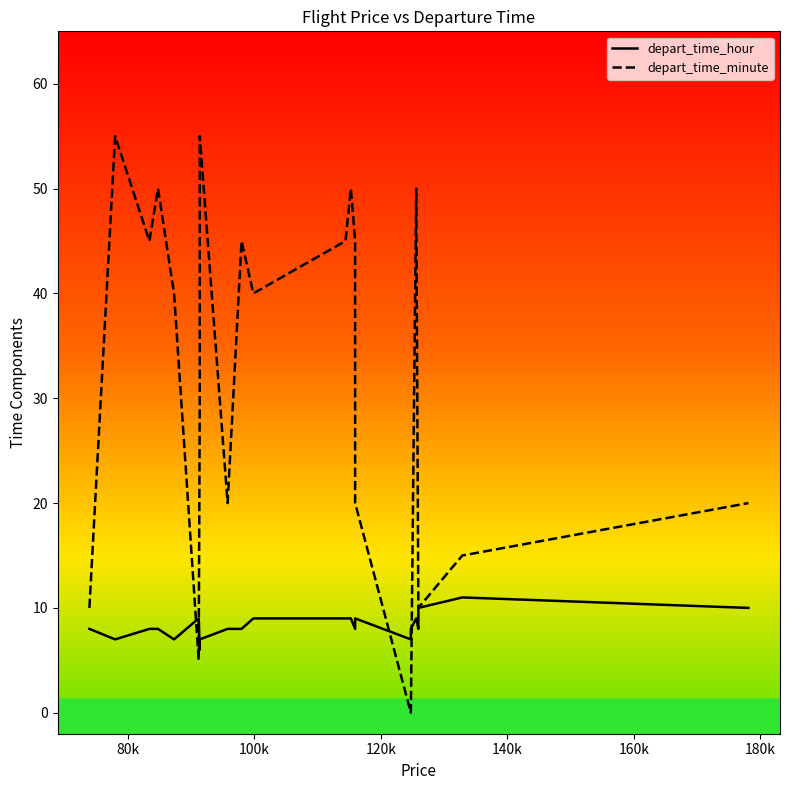

At which category does the chart reach its peak across all series?

80k